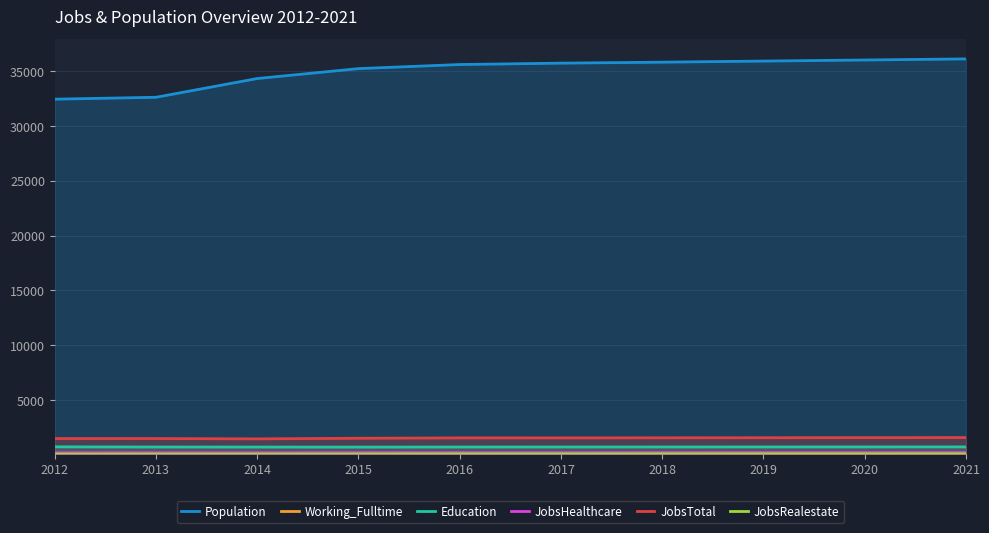

At how many categories does at least one series exceed 31897?

10